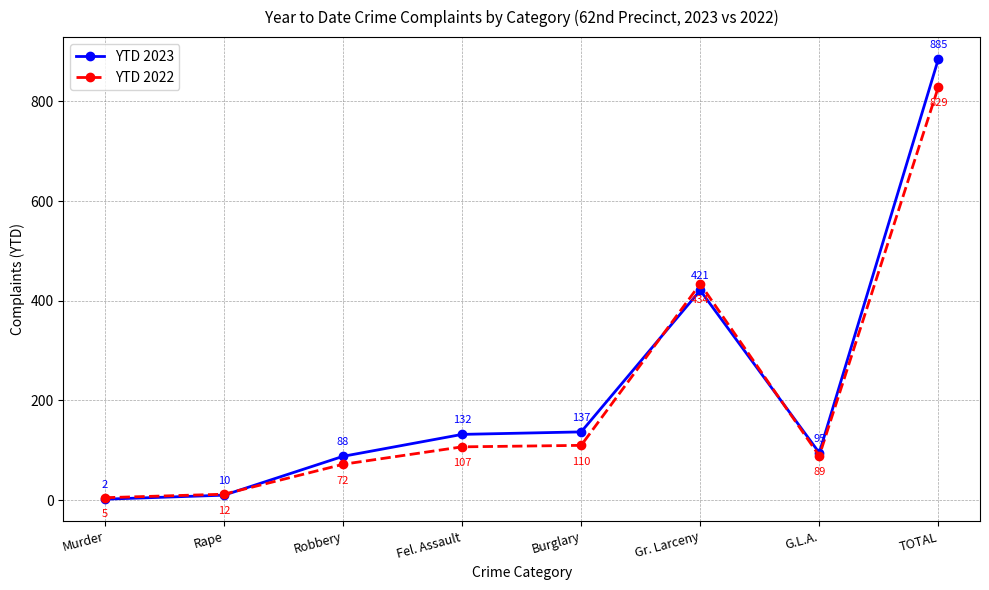

What value does the YTD 2022 series have at Gr. Larceny?

434